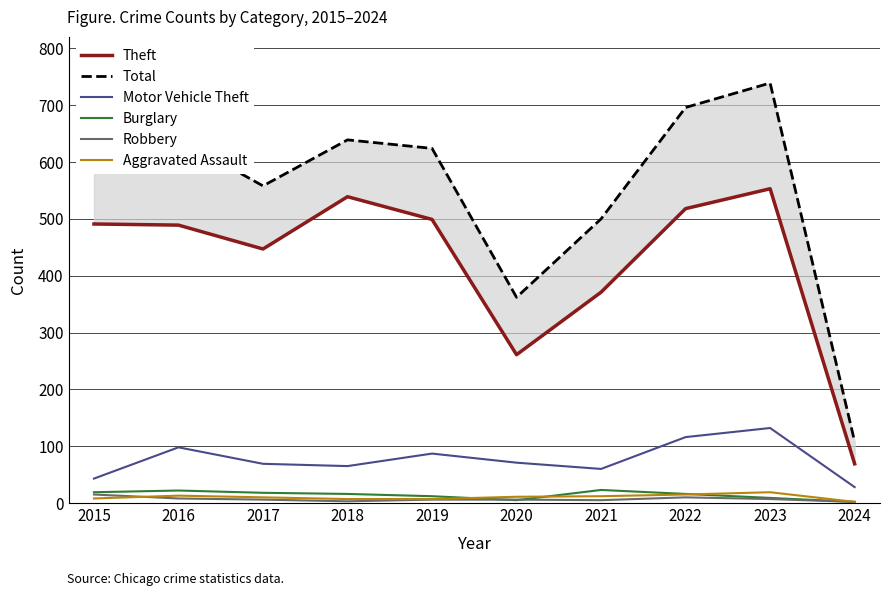

Rank the categories by Aggravated Assault value from lowest to highest.

2024, 2018, 2019, 2015, 2017, 2020, 2021, 2016, 2022, 2023